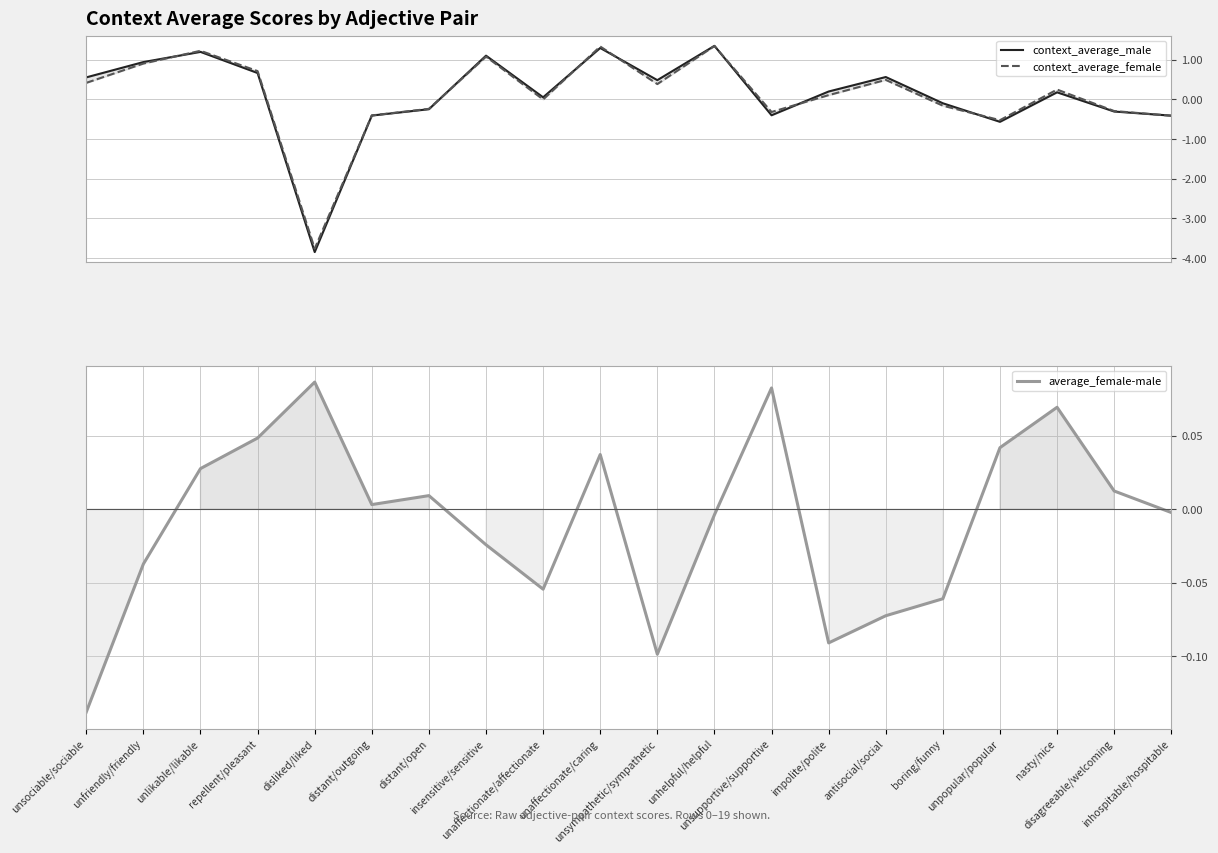

What is the label of the 10th point from the left?

unaffectionate/caring